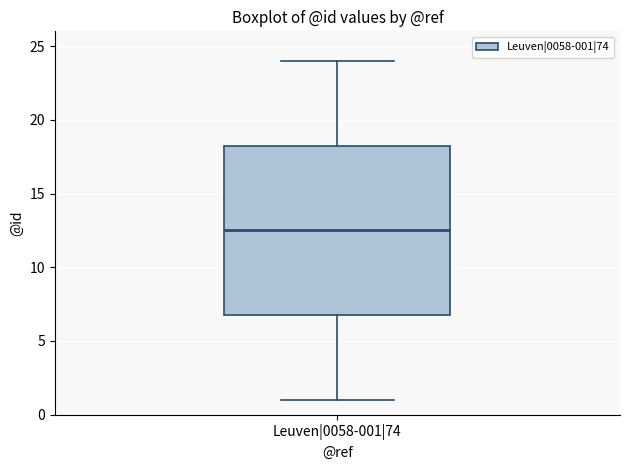

Transcribe this box plot: give where the median line is, the range the box spans, and where the two whiskers end, as read against the y-axis. The values are not printed on the chart, so give them approximately, as read against the axis.

median 12.5, box 7.0 to 18.5, whiskers 1.0 to 24.0